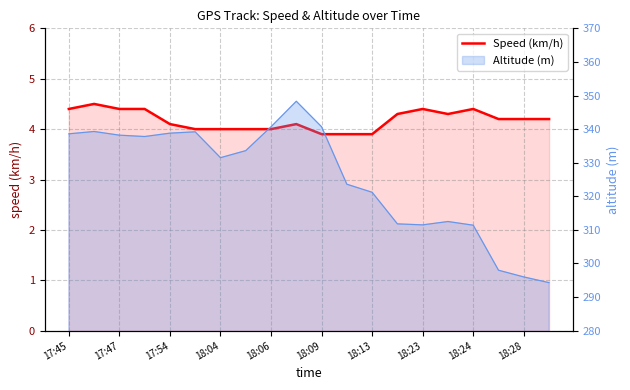

What is the difference between the maximum and minimum values?

0.6